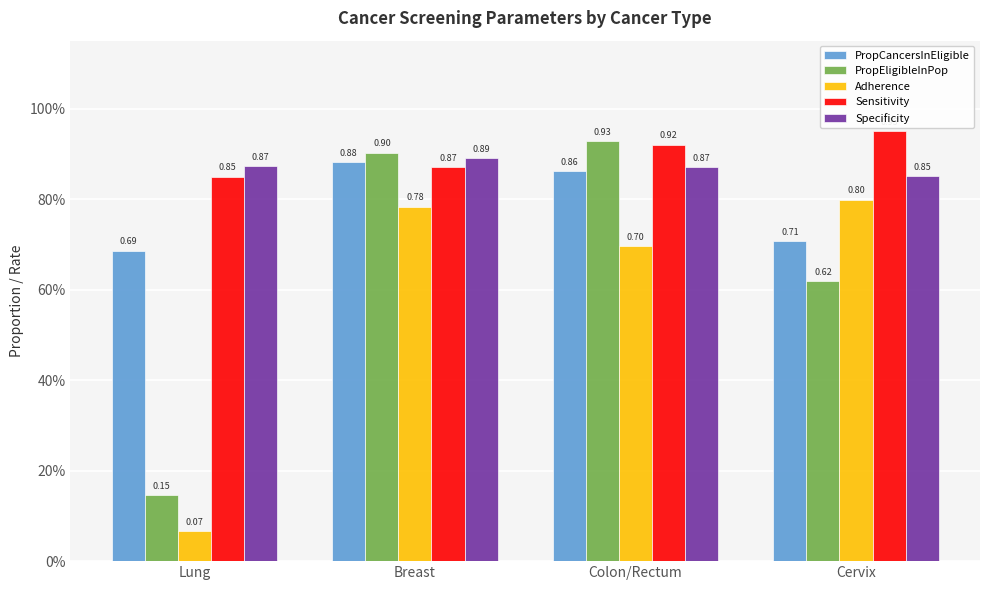

At Breast, list the series in order from largest to smallest.

PropEligibleInPop, Specificity, PropCancersInEligible, Sensitivity, Adherence